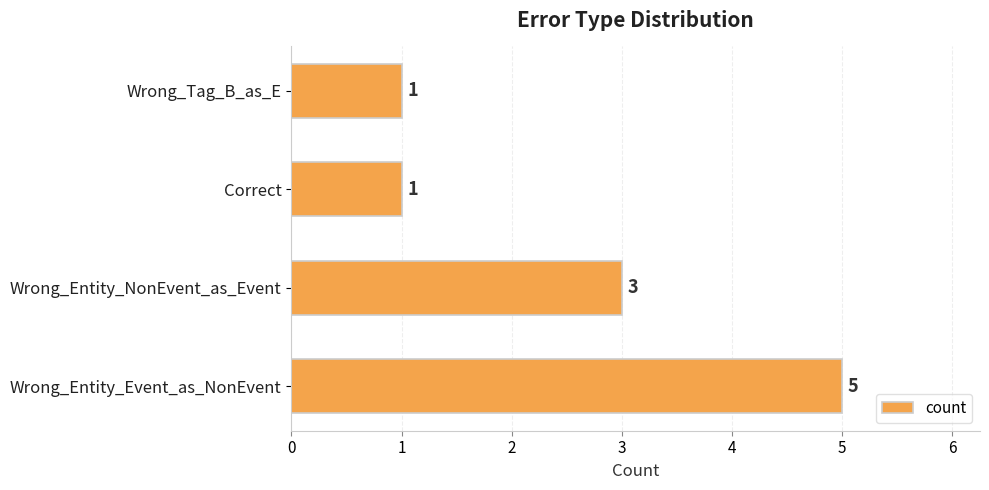

What is the smallest value displayed?

1